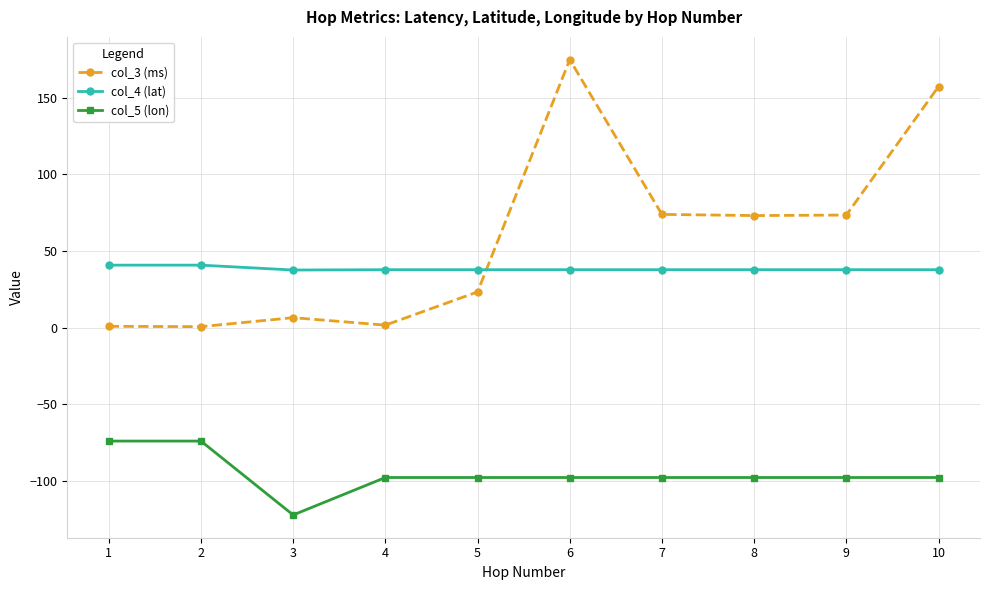

Does the chart have visible grid lines?

Yes